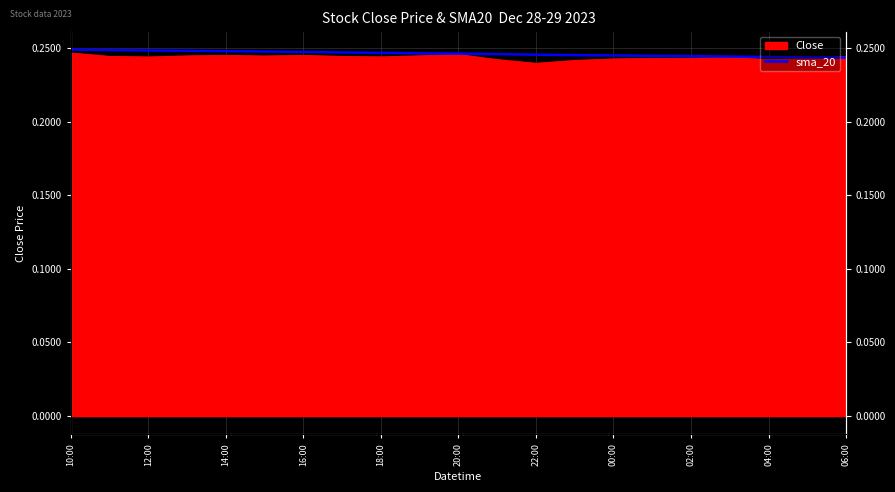

How many values are between 0 and 1?

21